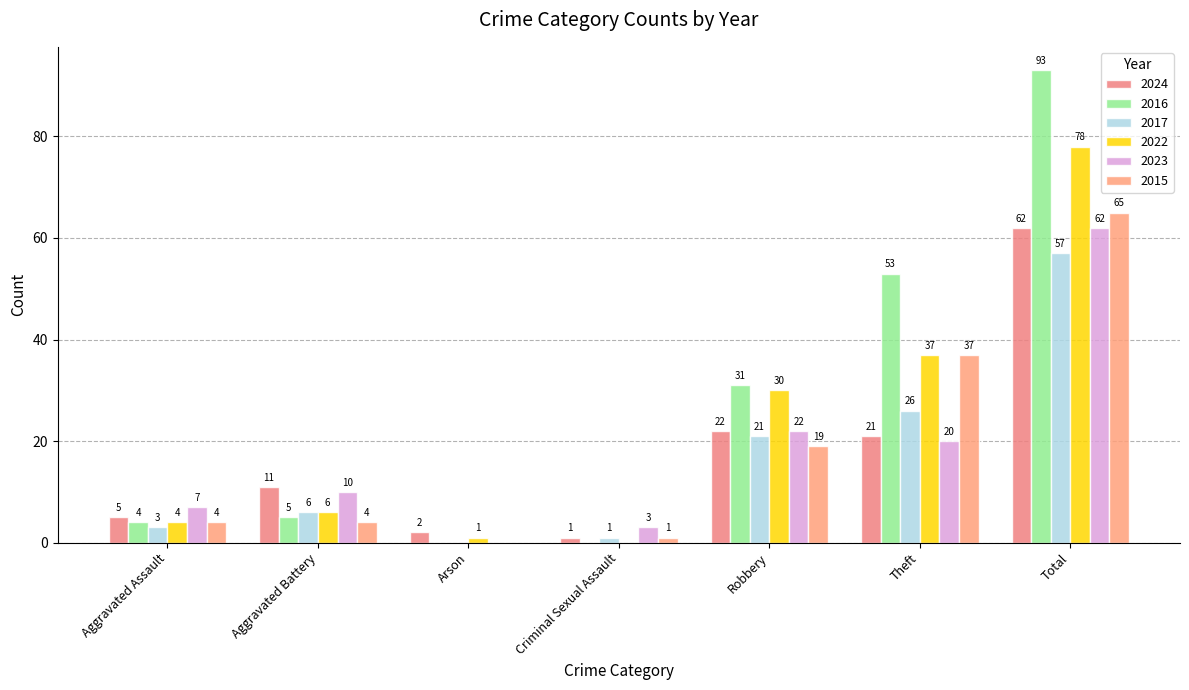

What is the highest value of the 2023 series?

62